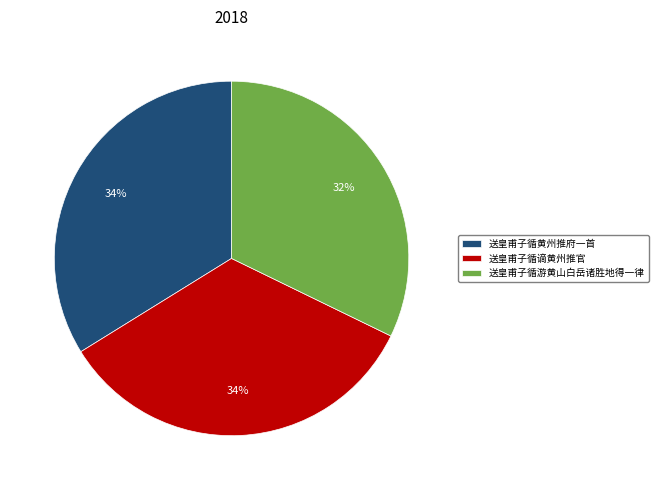

Is there any slice that represents more than half of the pie?

No